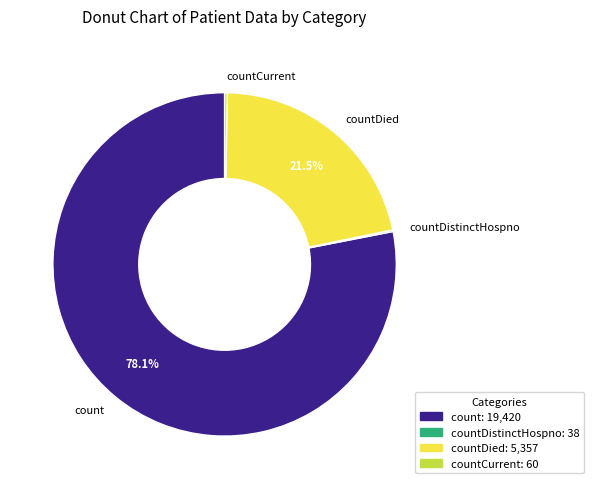

What portion of the pie excludes countDied?

78.5%